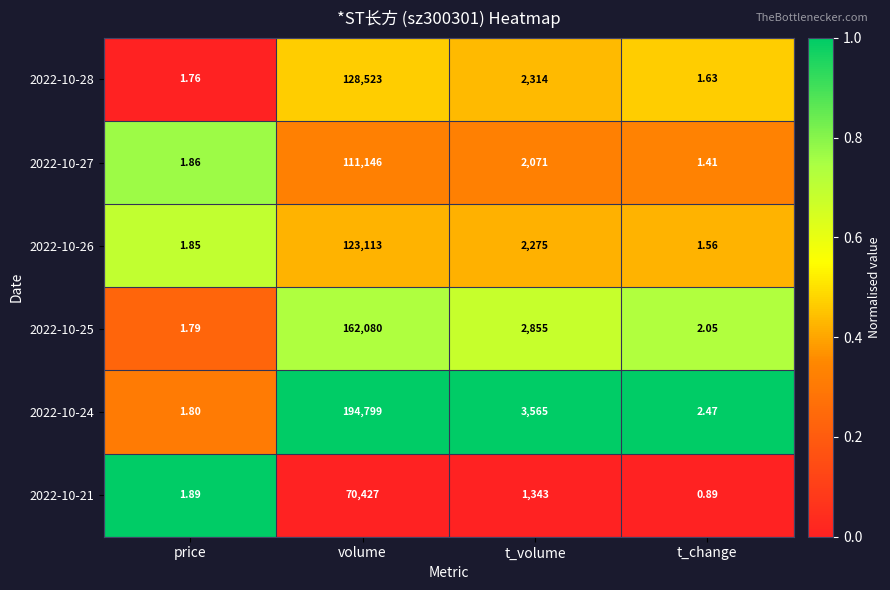

Where does the 2022-10-27 series first go above 2071?

volume